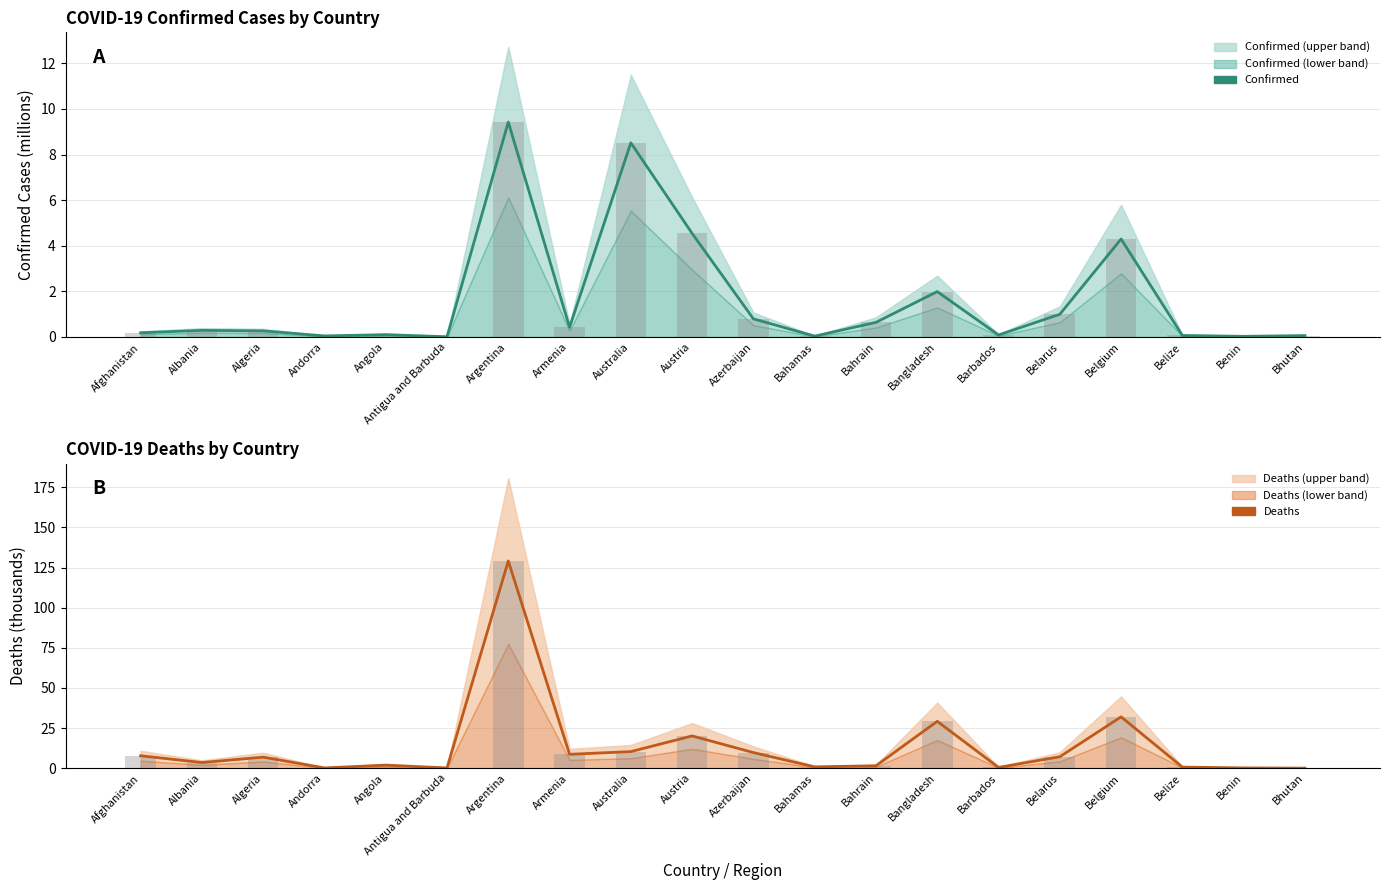

What is the difference between the highest and lowest values at Australia?

1.8